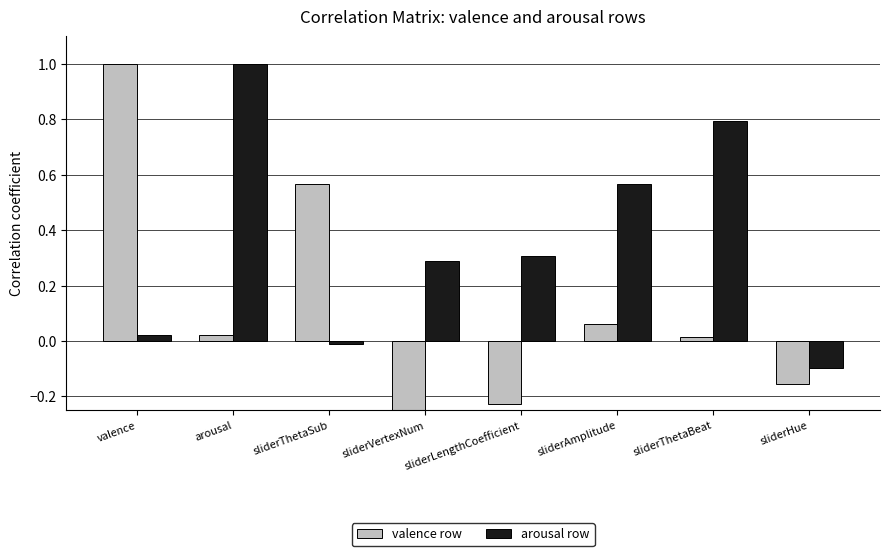

What is the sum of the arousal row values at sliderAmplitude and sliderHue?

0.5